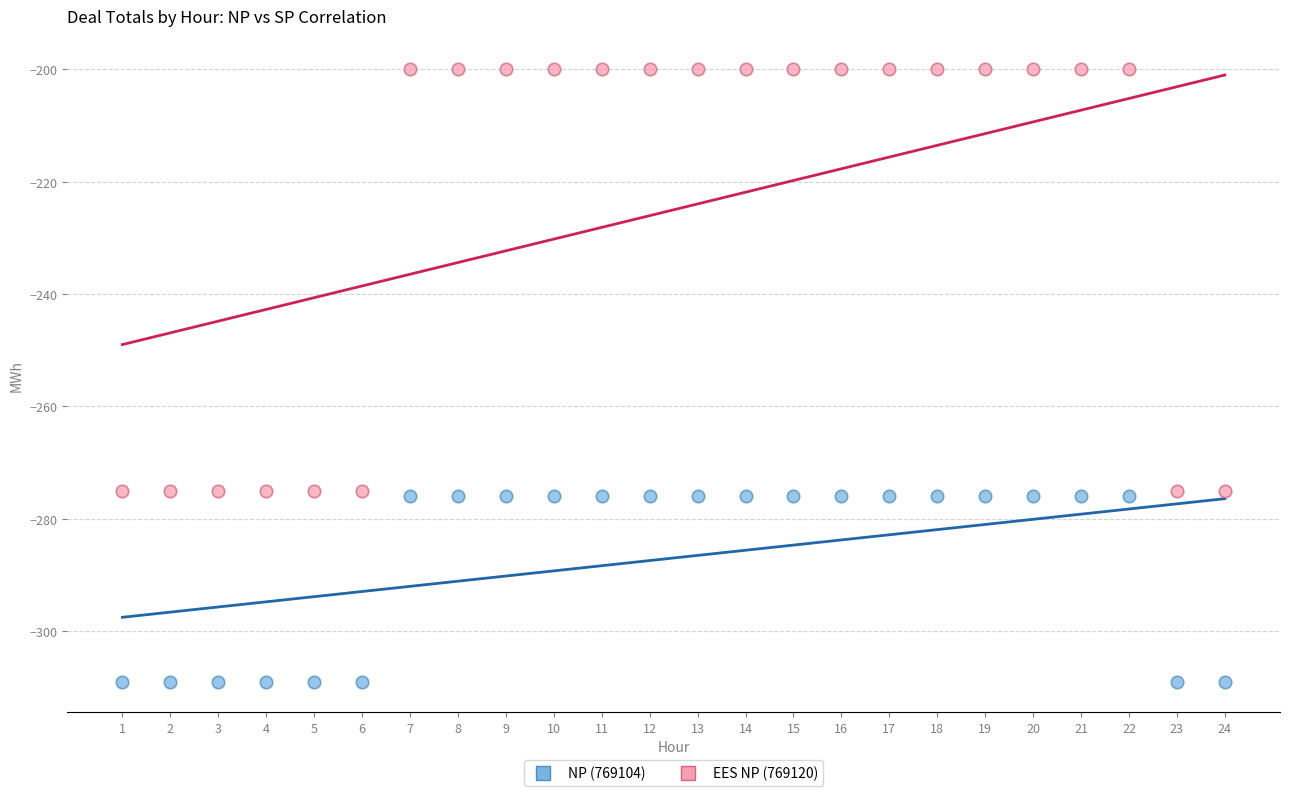

Which series has the largest Y range (max minus min)?

EES NP (769120)